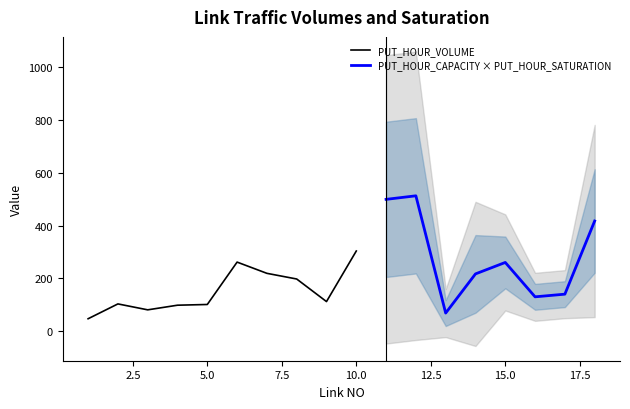

What is the maximum value for PUT_HOUR_VOLUME?

303.8